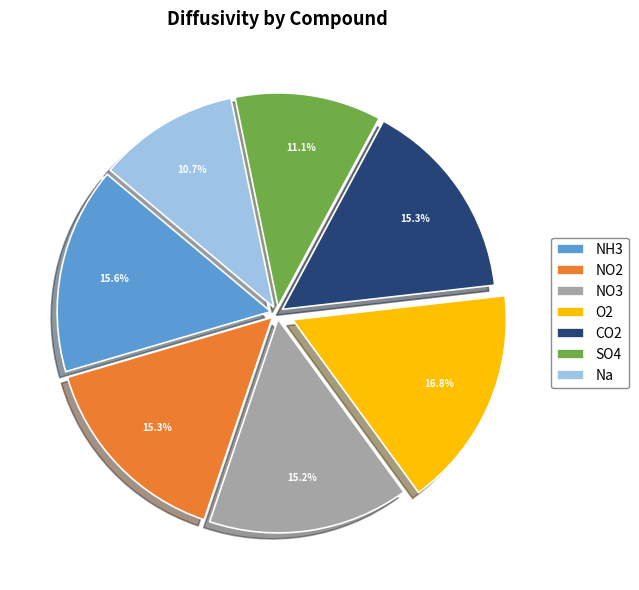

Is there any slice that represents more than half of the pie?

No